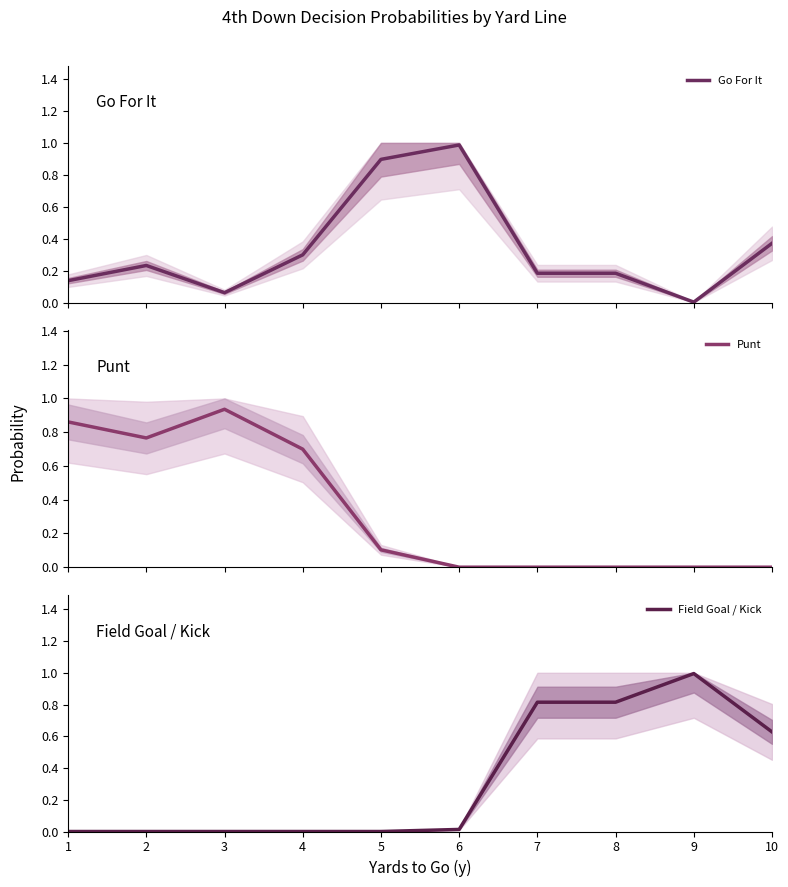

How many categories are shown in the chart?

10